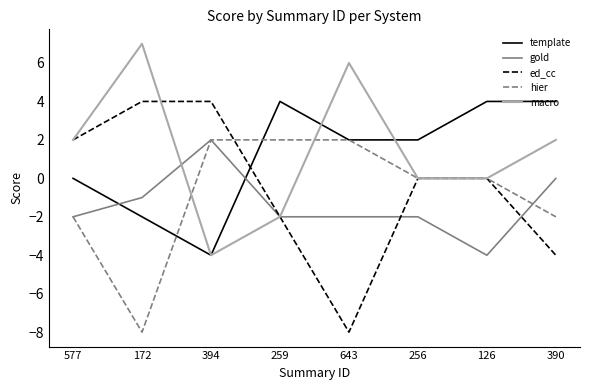

Is the value of ed_cc at 126 greater than the value of template at 394?

Yes